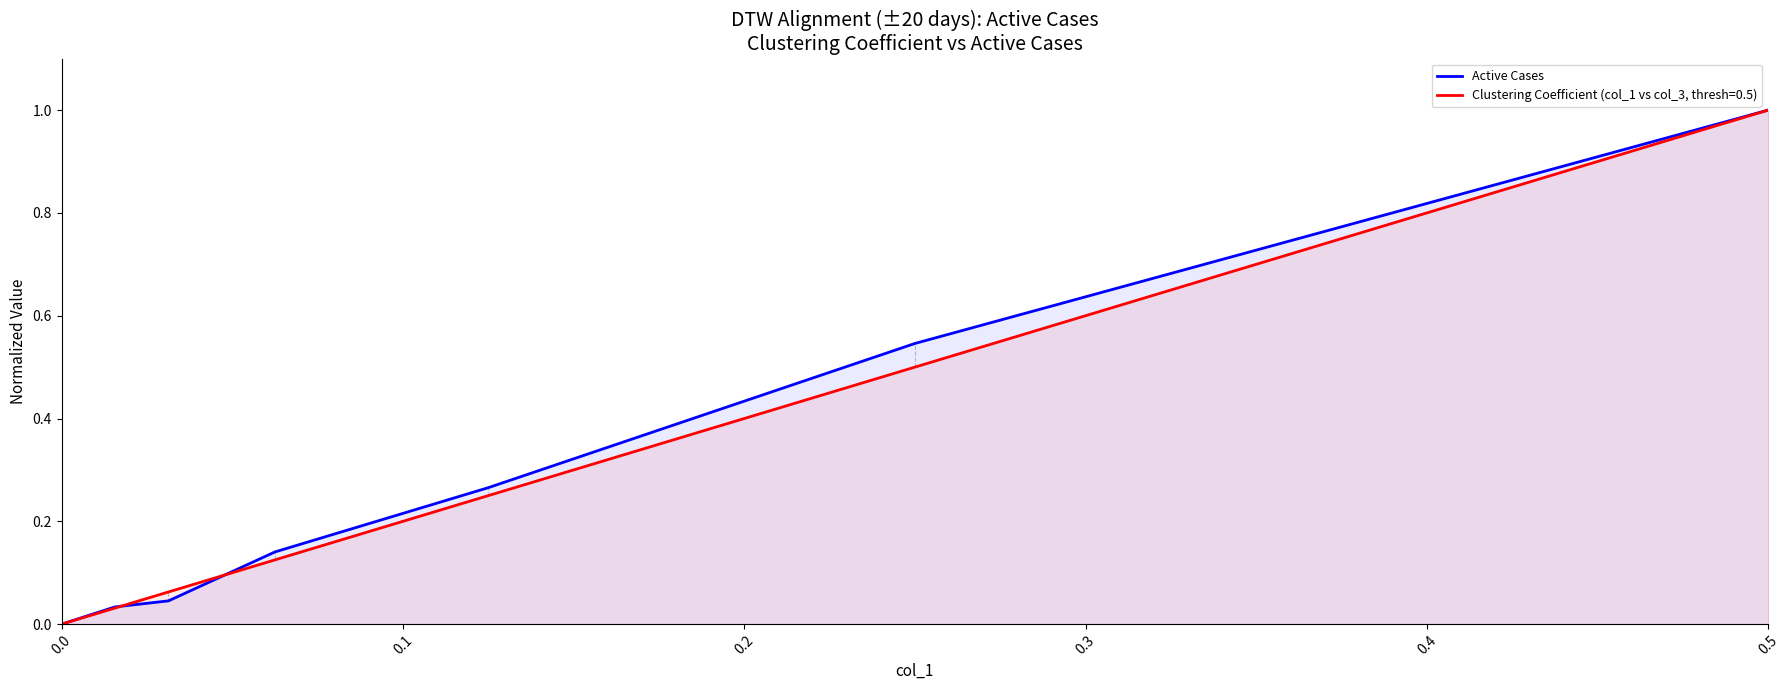

Rank the series by their average value, from lowest to highest.

Clustering Coefficient (col_1 vs col_3, thresh=0.5), Active Cases